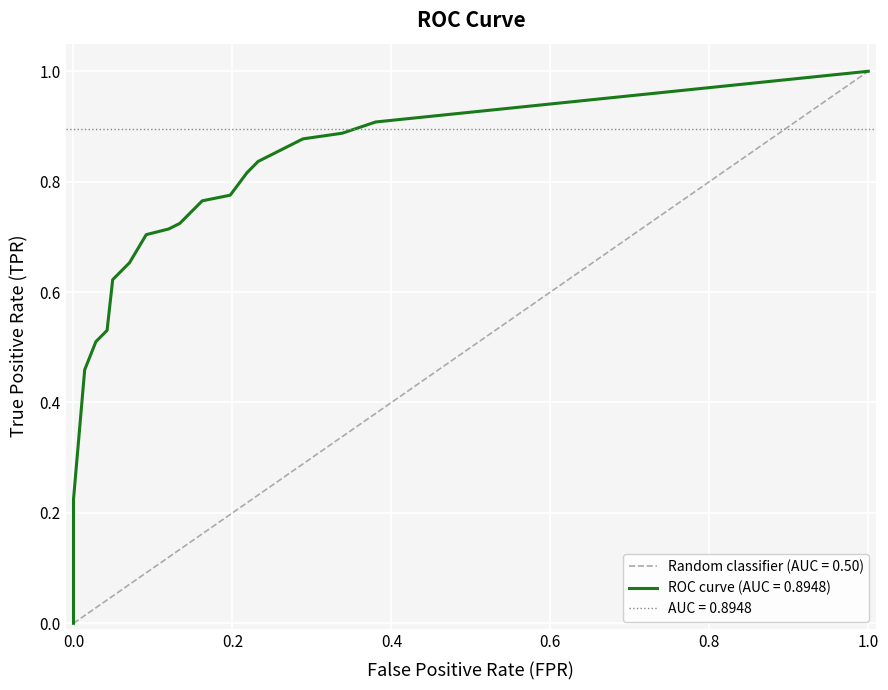

Count the number of categories in the chart.

20